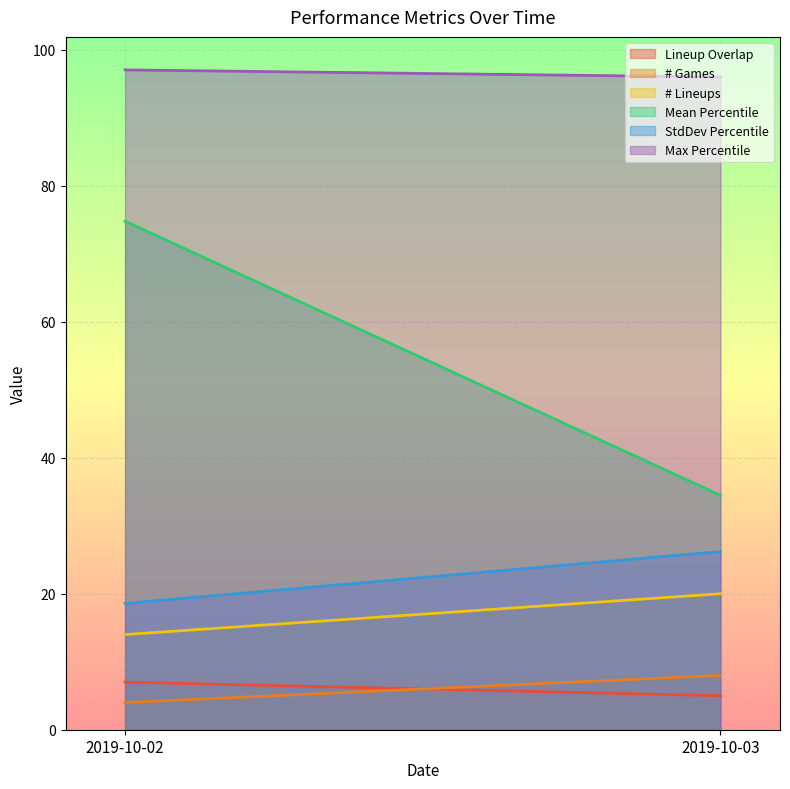

Which series has the largest range (max minus min)?

Mean Percentile